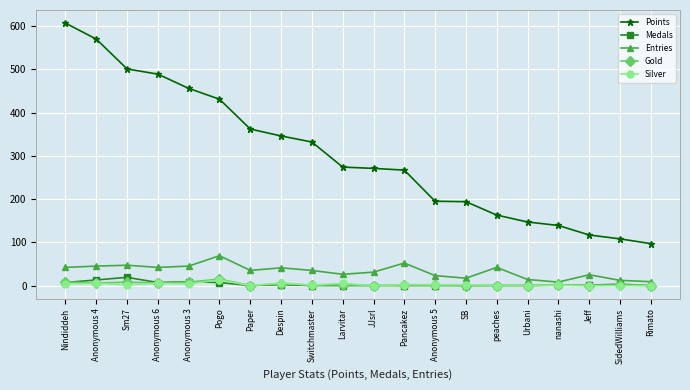

At which label does Gold reach its peak?

Pogo